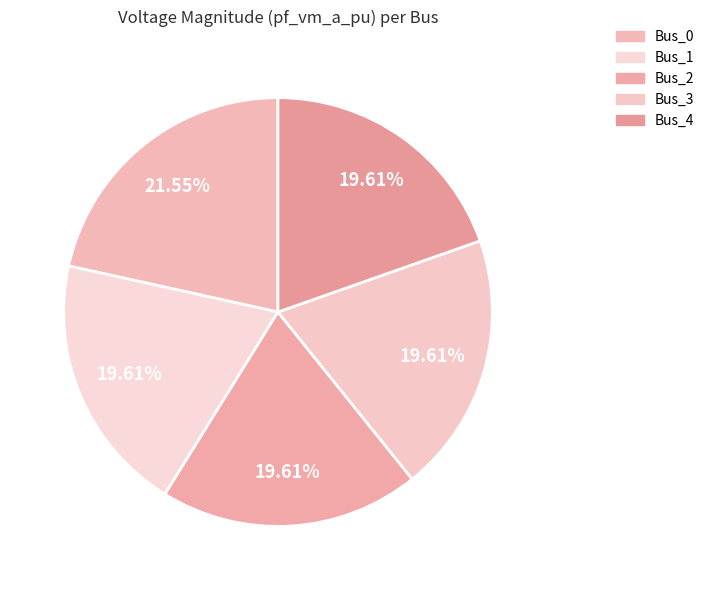

Count the number of slices in the pie.

5